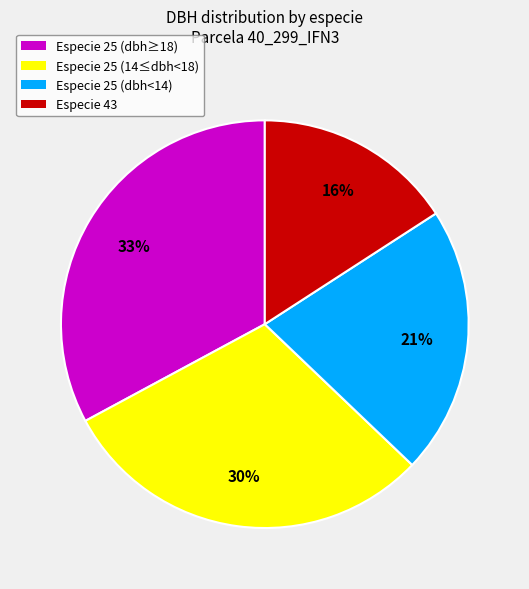

Combined, do Especie 25 (14≤dbh<18) and Especie 25 (dbh<14) account for over 50%?

Yes